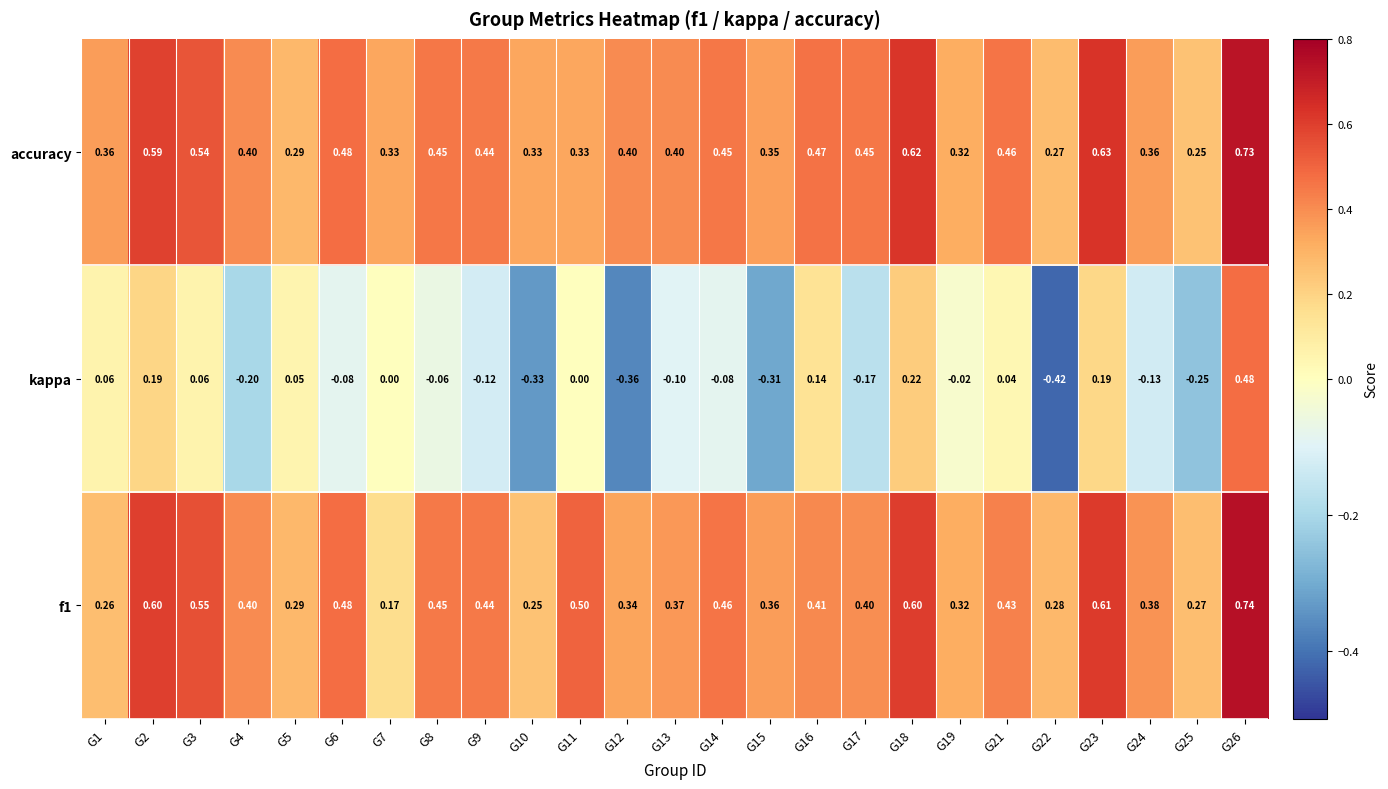

At which category is the sum across all series the highest?

G26